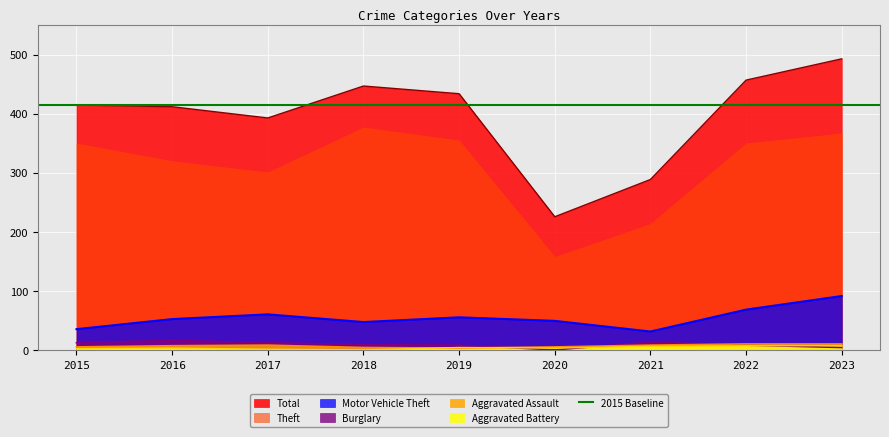

What is the sum of the Total values at 2023 and 2015?

908